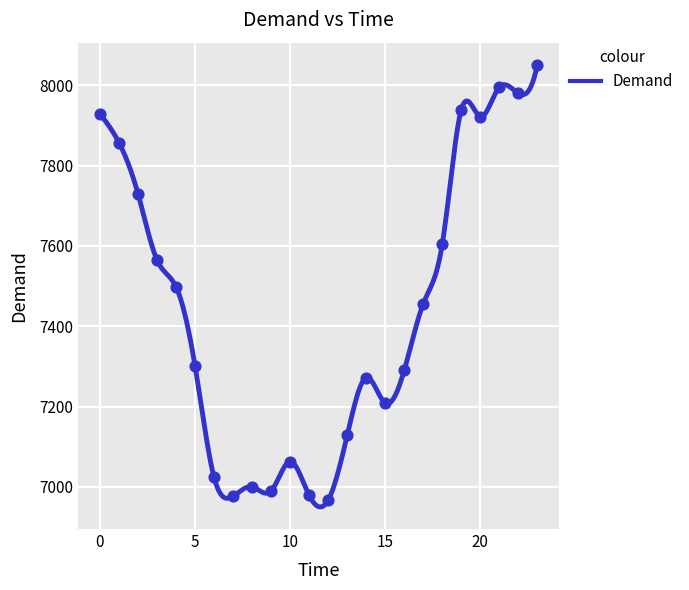

How many data points are displayed?

24